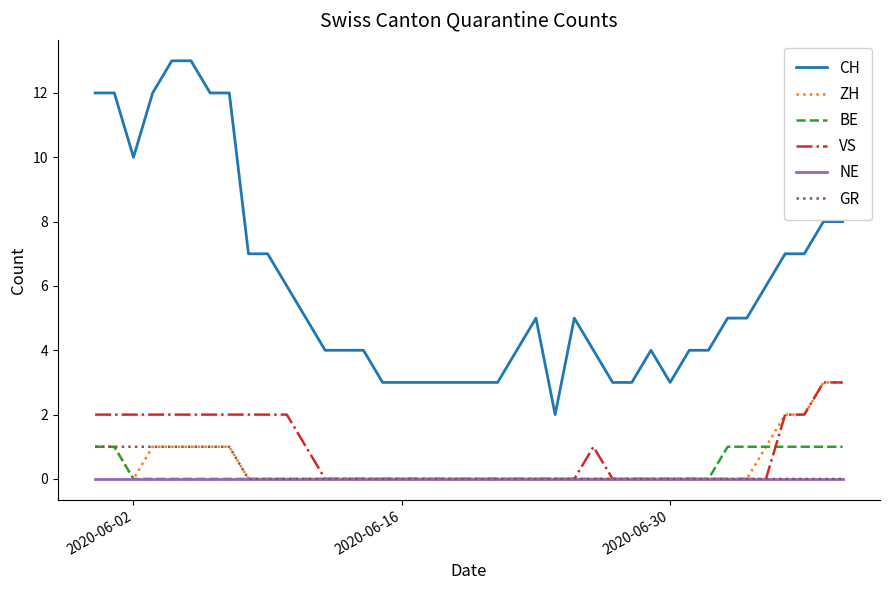

Does the chart display data point markers on the line(s)?

No